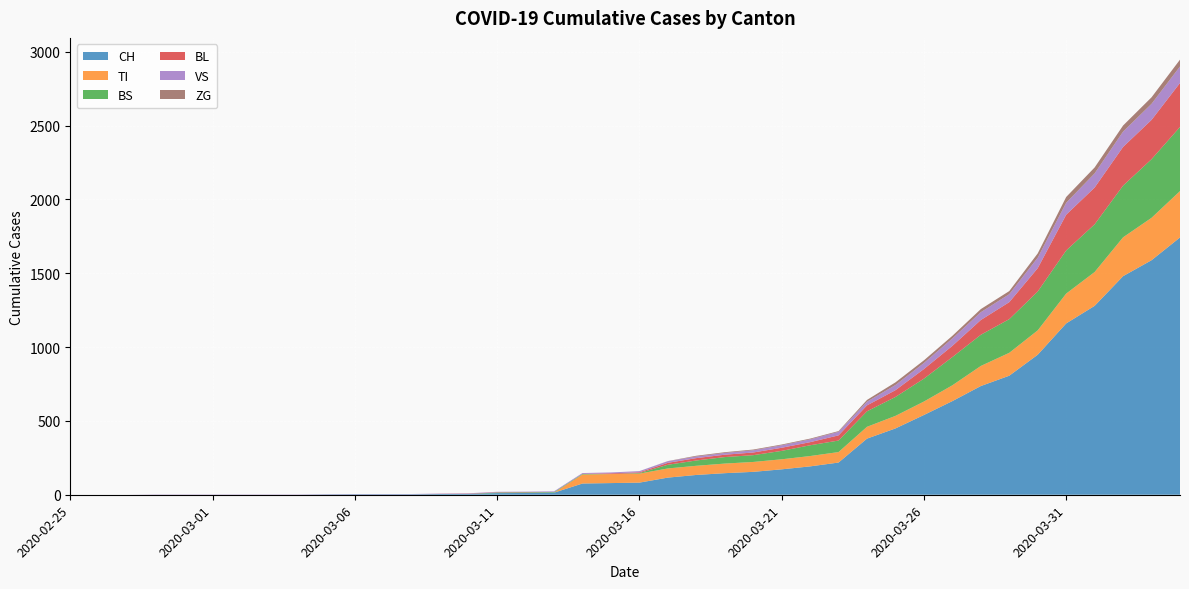

Reading left to right, list all the values displayed in this chart.

CH: 2020-02-25=0	2020-02-26=0	2020-02-27=0	2020-02-28=0	2020-02-29=0	2020-03-01=0	2020-03-02=0	2020-03-03=0	2020-03-04=0	2020-03-05=2	2020-03-06=3	2020-03-07=3	2020-03-08=3	2020-03-09=5	2020-03-10=6	2020-03-11=11	2020-03-12=12	2020-03-13=14	2020-03-14=76	2020-03-15=79	2020-03-16=82	2020-03-17=116	2020-03-18=134	2020-03-19=146	2020-03-20=155	2020-03-21=172	2020-03-22=192	2020-03-23=218	2020-03-24=380	2020-03-25=449	2020-03-26=540	2020-03-27=634	2020-03-28=736	2020-03-29=806	2020-03-30=948	2020-03-31=1160	2020-04-01=1279	2020-04-02=1480	2020-04-03=1588	2020-04-04=1742
TI: 2020-02-25=0	2020-02-26=0	2020-02-27=0	2020-02-28=0	2020-02-29=0	2020-03-01=0	2020-03-02=0	2020-03-03=0	2020-03-04=0	2020-03-05=0	2020-03-06=0	2020-03-07=0	2020-03-08=0	2020-03-09=0	2020-03-10=0	2020-03-11=0	2020-03-12=0	2020-03-13=0	2020-03-14=61	2020-03-15=61	2020-03-16=61	2020-03-17=62	2020-03-18=62	2020-03-19=65	2020-03-20=67	2020-03-21=68	2020-03-22=70	2020-03-23=71	2020-03-24=80	2020-03-25=85	2020-03-26=91	2020-03-27=107	2020-03-28=136	2020-03-29=155	2020-03-30=165	2020-03-31=202	2020-04-01=229	2020-04-02=263	2020-04-03=287	2020-04-04=314
BS: 2020-02-25=0	2020-02-26=0	2020-02-27=0	2020-02-28=0	2020-02-29=0	2020-03-01=0	2020-03-02=0	2020-03-03=0	2020-03-04=0	2020-03-05=0	2020-03-06=0	2020-03-07=0	2020-03-08=0	2020-03-09=0	2020-03-10=0	2020-03-11=4	2020-03-12=4	2020-03-13=4	2020-03-14=4	2020-03-15=0	2020-03-16=4	2020-03-17=25	2020-03-18=36	2020-03-19=44	2020-03-20=46	2020-03-21=57	2020-03-22=73	2020-03-23=78	2020-03-24=105	2020-03-25=128	2020-03-26=155	2020-03-27=191	2020-03-28=211	2020-03-29=228	2020-03-30=263	2020-03-31=292	2020-04-01=323	2020-04-02=350	2020-04-03=397	2020-04-04=434
BL: 2020-02-25=0	2020-02-26=0	2020-02-27=0	2020-02-28=0	2020-02-29=0	2020-03-01=0	2020-03-02=0	2020-03-03=0	2020-03-04=0	2020-03-05=0	2020-03-06=0	2020-03-07=0	2020-03-08=0	2020-03-09=1	2020-03-10=2	2020-03-11=2	2020-03-12=2	2020-03-13=0	2020-03-14=0	2020-03-15=5	2020-03-16=5	2020-03-17=13	2020-03-18=16	2020-03-19=16	2020-03-20=18	2020-03-21=21	2020-03-22=21	2020-03-23=35	2020-03-24=40	2020-03-25=46	2020-03-26=65	2020-03-27=76	2020-03-28=100	2020-03-29=115	2020-03-30=158	2020-03-31=242	2020-04-01=249	2020-04-02=262	2020-04-03=266	2020-04-04=298
VS: 2020-02-25=0	2020-02-26=0	2020-02-27=0	2020-02-28=2	2020-02-29=2	2020-03-01=2	2020-03-02=2	2020-03-03=2	2020-03-04=2	2020-03-05=2	2020-03-06=2	2020-03-07=2	2020-03-08=2	2020-03-09=2	2020-03-10=2	2020-03-11=3	2020-03-12=3	2020-03-13=5	2020-03-14=6	2020-03-15=6	2020-03-16=8	2020-03-17=11	2020-03-18=11	2020-03-19=12	2020-03-20=15	2020-03-21=17	2020-03-22=19	2020-03-23=24	2020-03-24=25	2020-03-25=35	2020-03-26=41	2020-03-27=50	2020-03-28=53	2020-03-29=54	2020-03-30=71	2020-03-31=81	2020-04-01=96	2020-04-02=104	2020-04-03=109	2020-04-04=112
ZG: 2020-02-25=0	2020-02-26=0	2020-02-27=0	2020-02-28=0	2020-02-29=0	2020-03-01=0	2020-03-02=0	2020-03-03=0	2020-03-04=0	2020-03-05=0	2020-03-06=0	2020-03-07=0	2020-03-08=0	2020-03-09=0	2020-03-10=0	2020-03-11=0	2020-03-12=0	2020-03-13=0	2020-03-14=0	2020-03-15=0	2020-03-16=0	2020-03-17=1	2020-03-18=5	2020-03-19=5	2020-03-20=5	2020-03-21=5	2020-03-22=5	2020-03-23=5	2020-03-24=12	2020-03-25=18	2020-03-26=18	2020-03-27=18	2020-03-28=21	2020-03-29=21	2020-03-30=29	2020-03-31=39	2020-04-01=40	2020-04-02=41	2020-04-03=44	2020-04-04=46